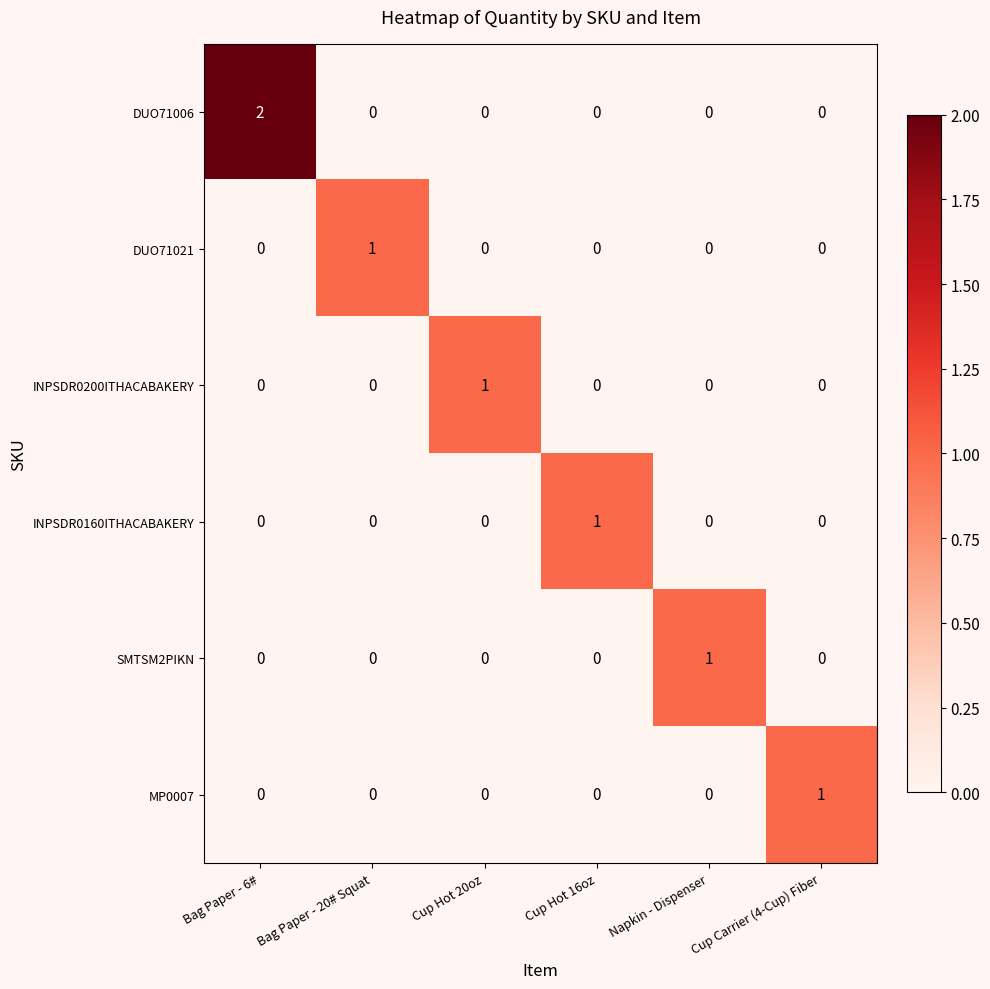

Is the value of DUO71006 at Bag Paper - 6# greater than the value of DUO71021 at Napkin - Dispenser?

Yes